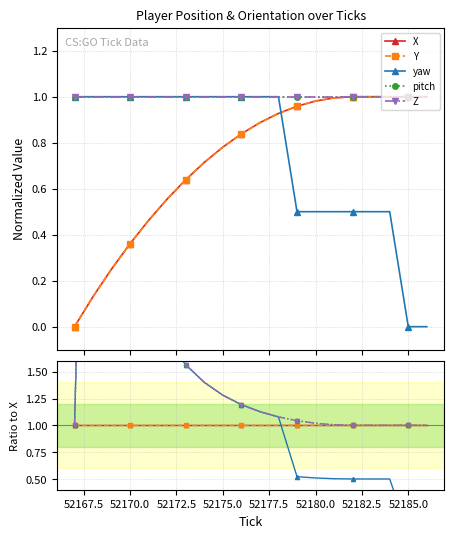

Which series has the largest range (max minus min)?

yaw